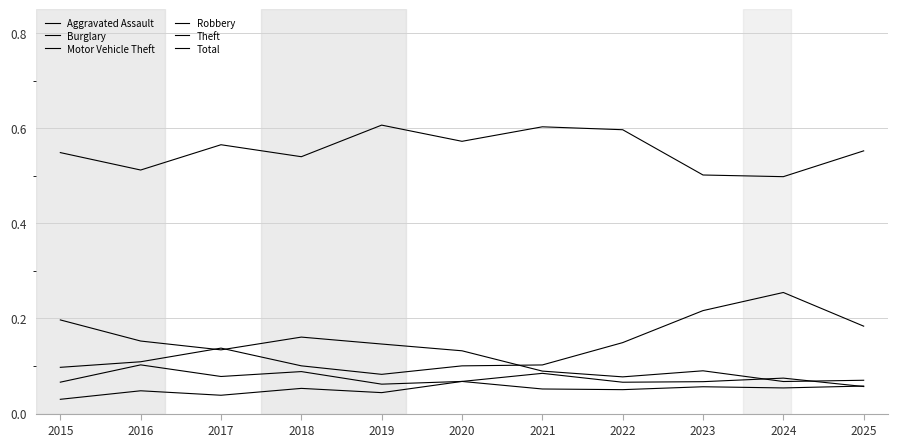

Where is the first local maximum for Burglary?

2018